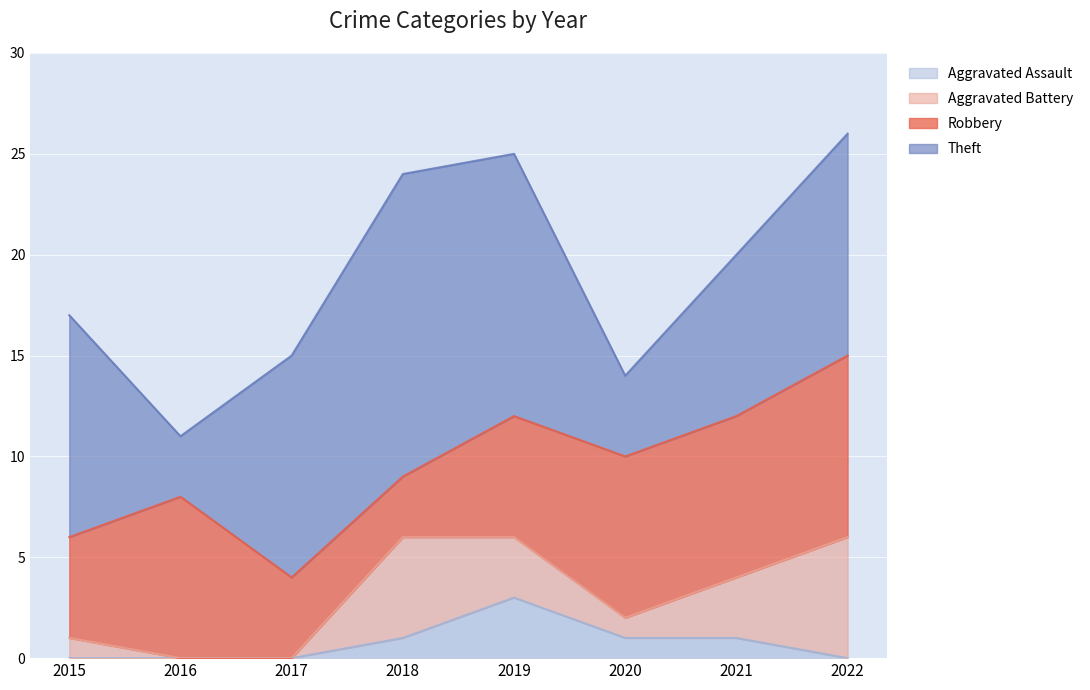

At which category does the chart reach its peak across all series?

2022